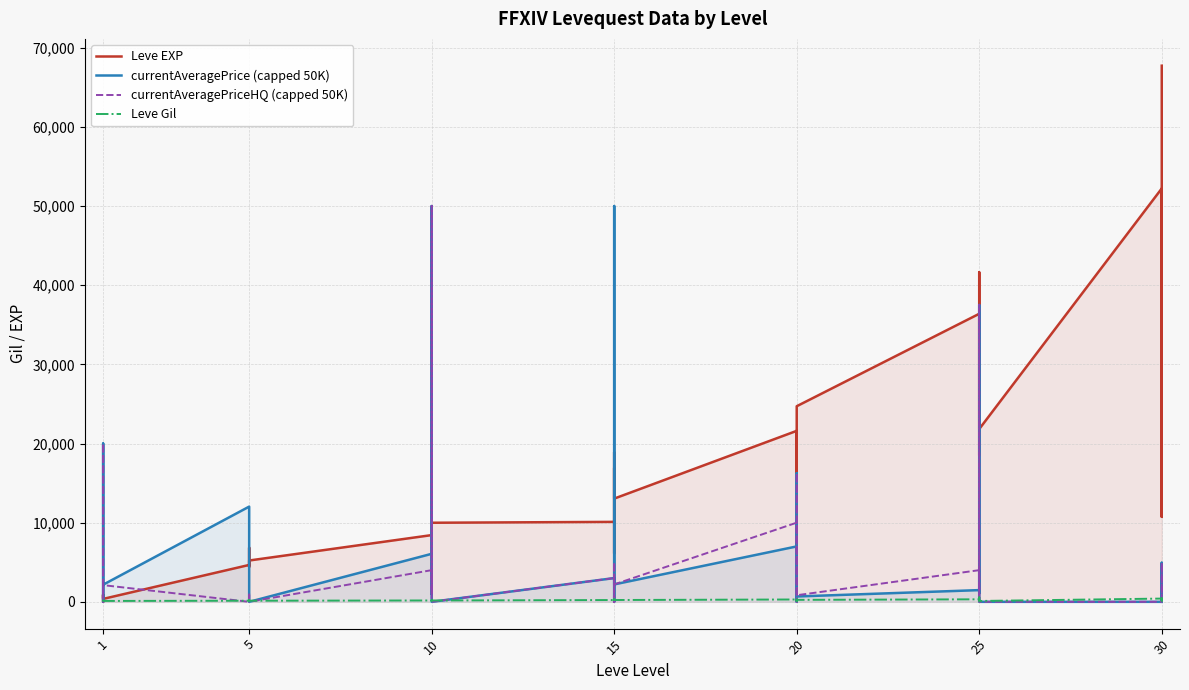

At which label does currentAveragePriceHQ (capped 50K) first exceed 1000?

1